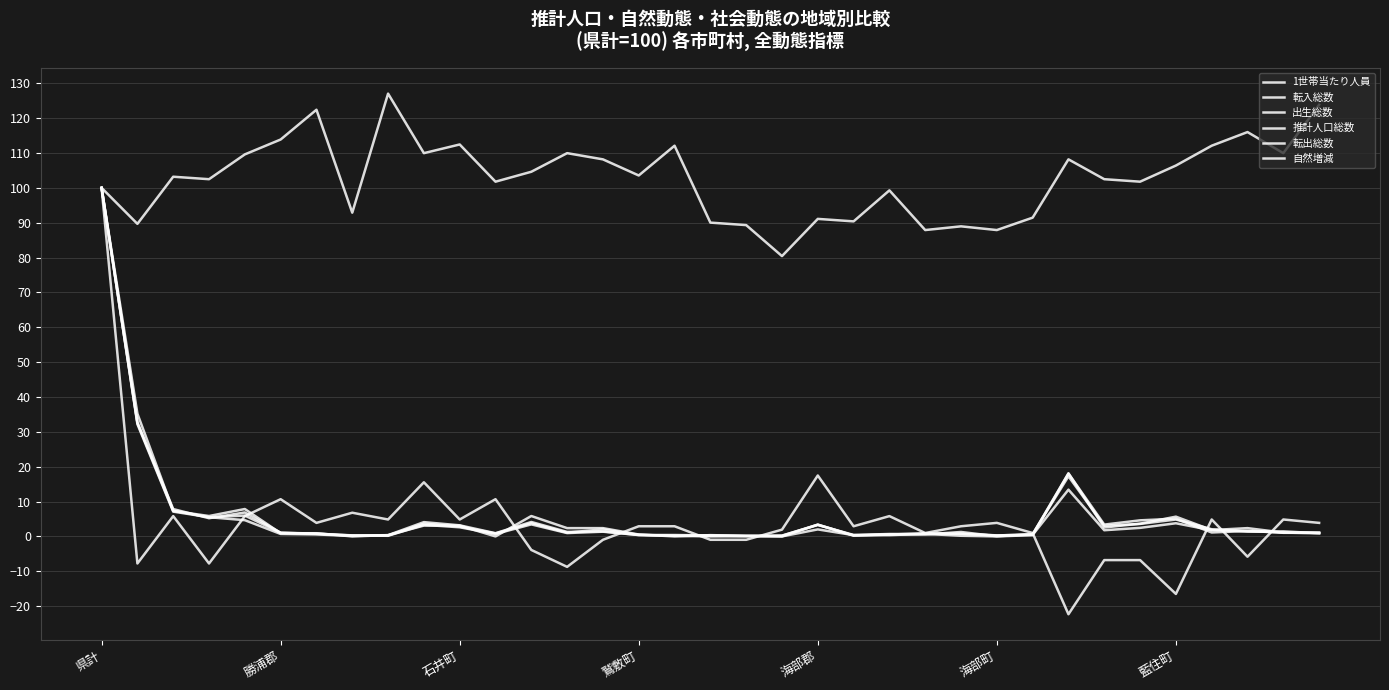

How many lines are shown in the chart?

6